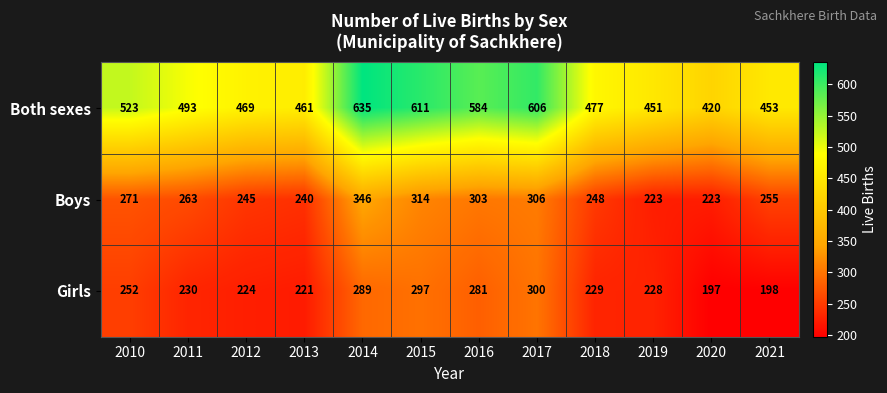

Which series has the largest total across all categories?

Both sexes